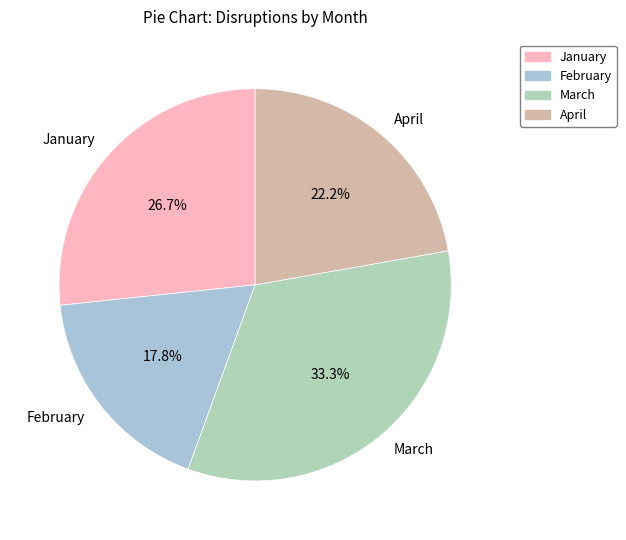

How many segments does this pie chart have?

4